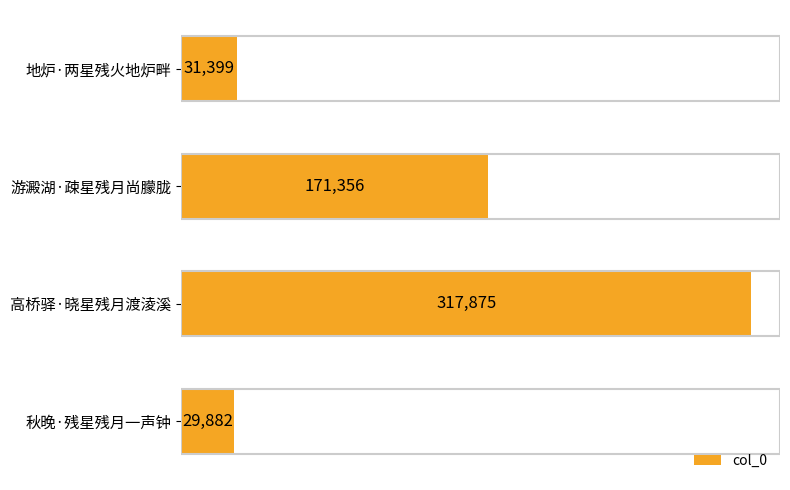

At which label is the value closest to 173878?

游澱湖·疎星残月尚朦胧